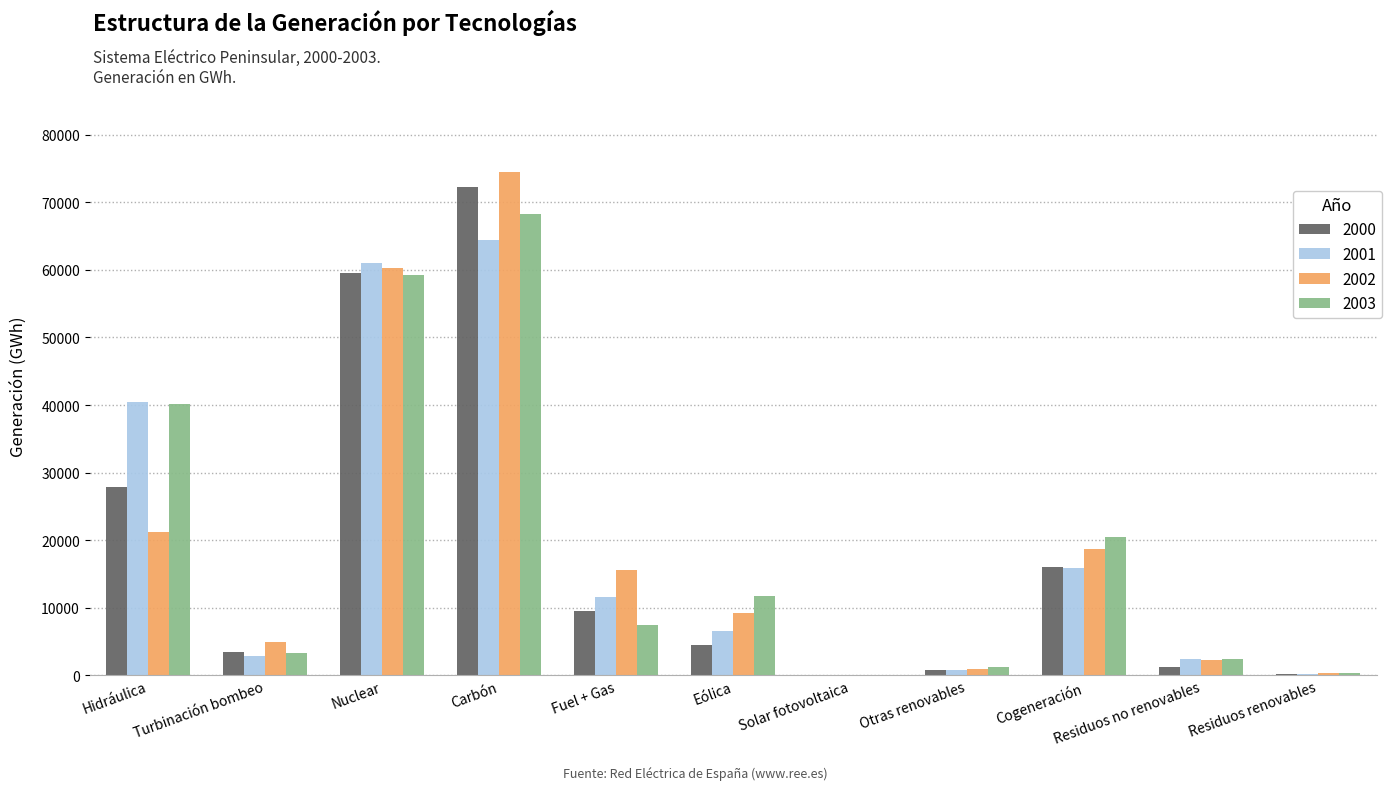

What is the total value across all series at Residuos no renovables?

8390.1